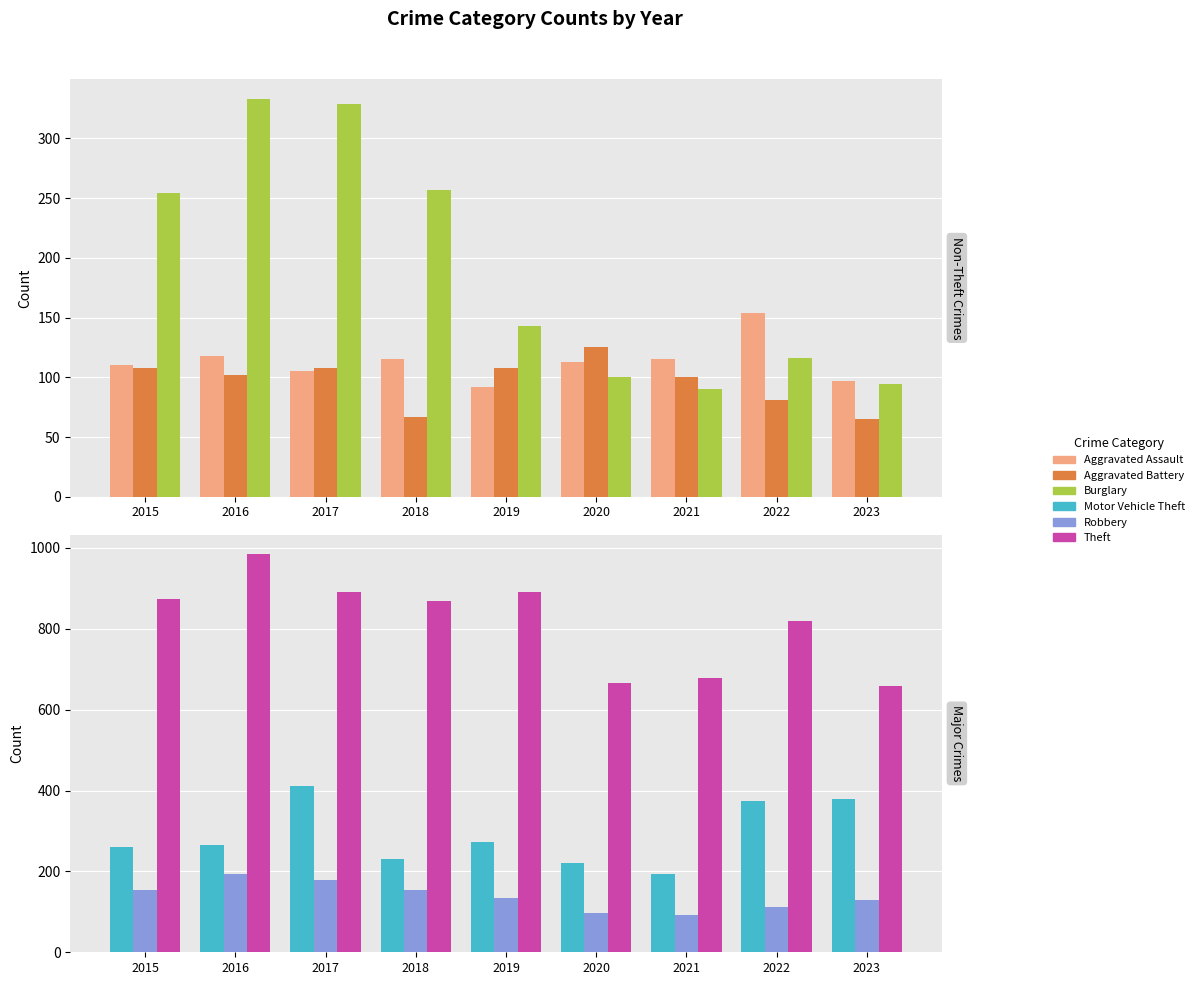

The Burglary series shows 41 at 2022. True or false?

False